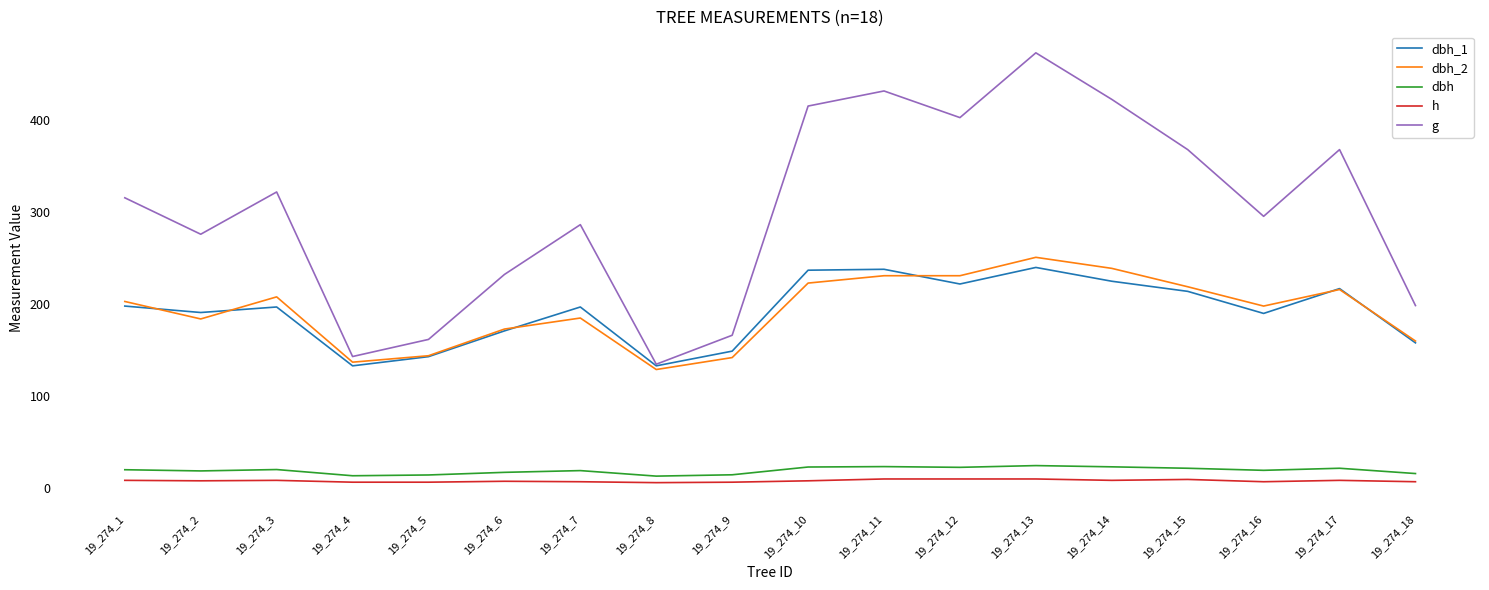

What is the total value across all series at 19_274_7?

694.6